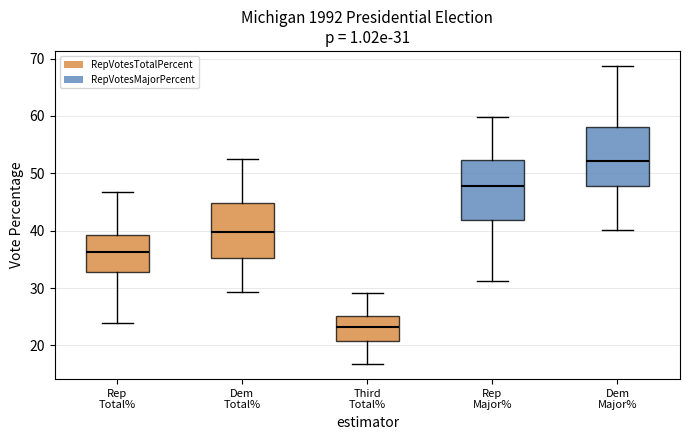

Which box's median line is the lowest?

Third Total%